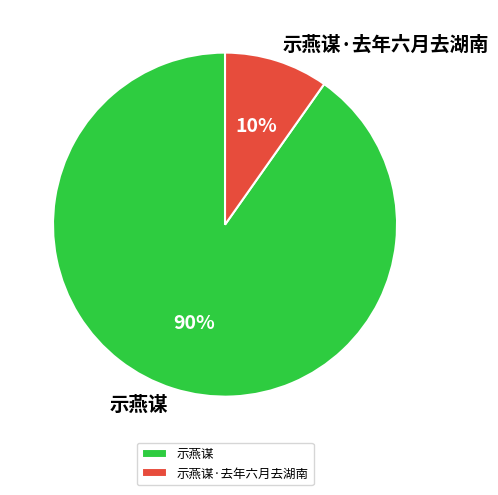

What percentage is the 示燕谋 slice, to the nearest percent?

90%